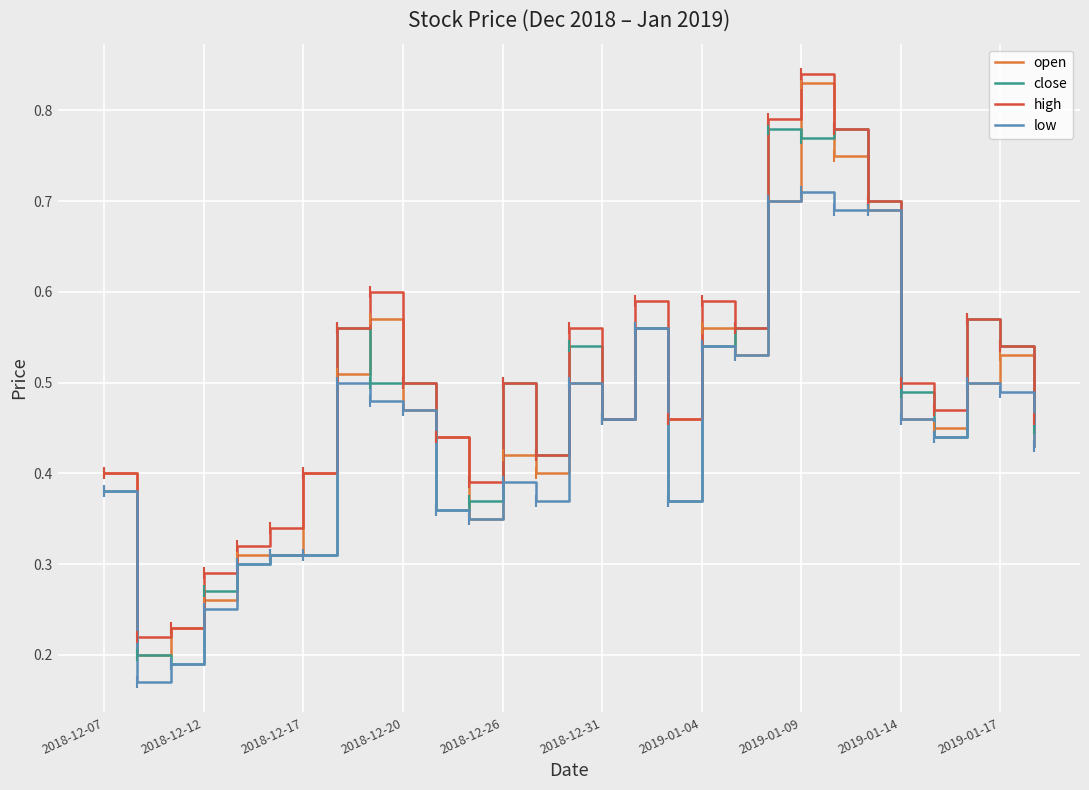

What is the average value of the low series?

0.4